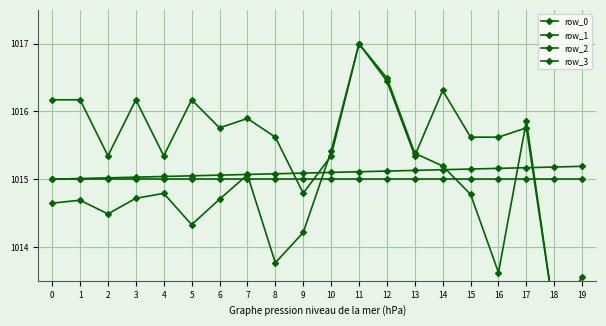

What is the spread (max minus min) of values at 10?

0.4